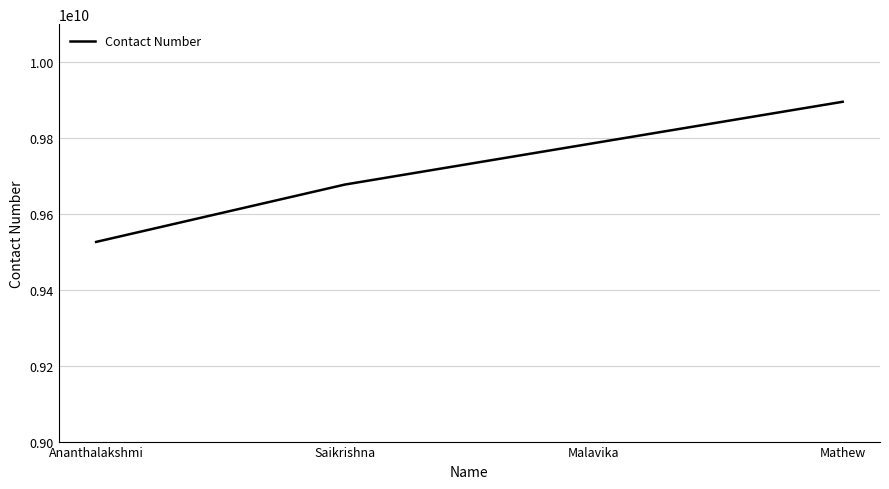

Which category has the highest value across all series?

Mathew